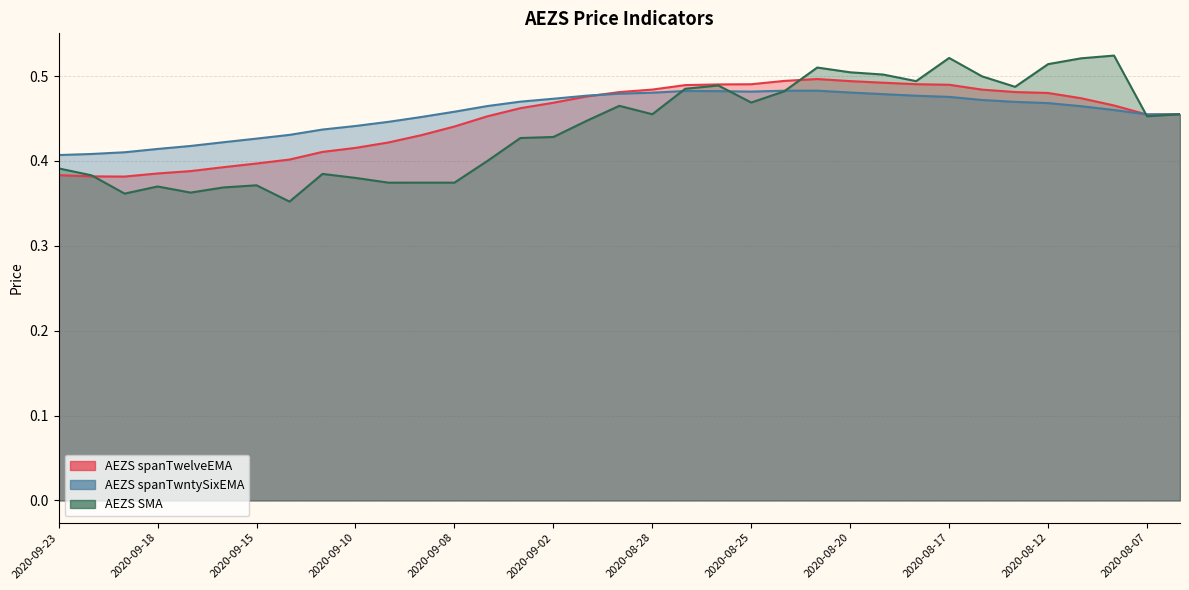

Which series ends up on top after the final intersection of AEZS SMA and AEZS spanTwelveEMA?

AEZS SMA